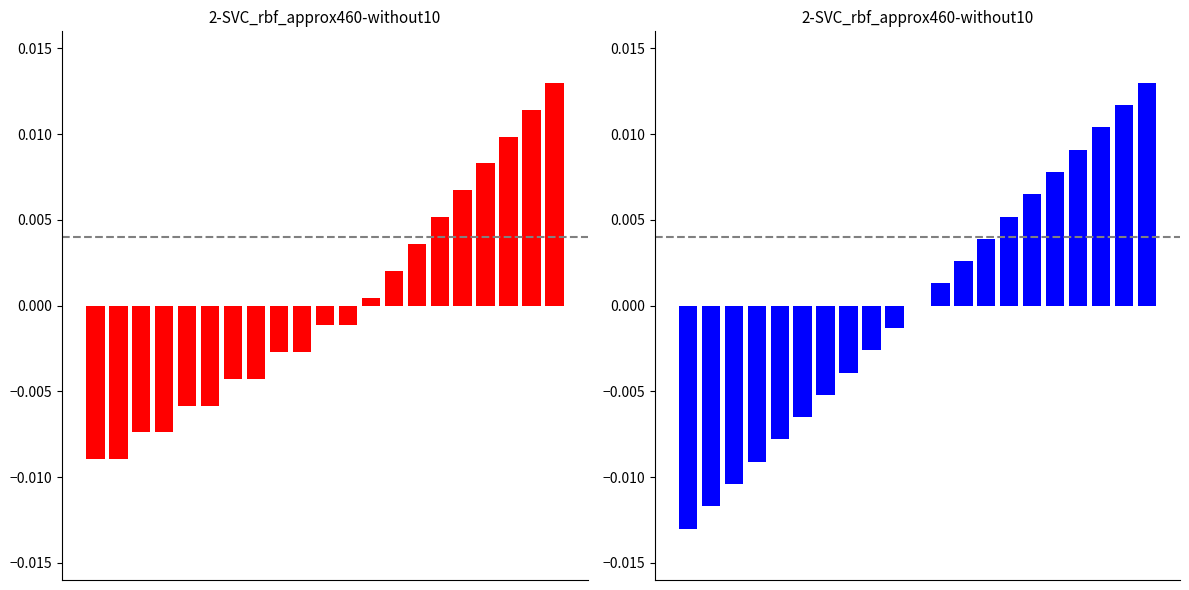

List the labels in order of id value, smallest first.

0, 1, 2, 3, 4, 5, 6, 7, 8, 9, 10, 11, 12, 13, 14, 15, 16, 17, 18, 19, 20